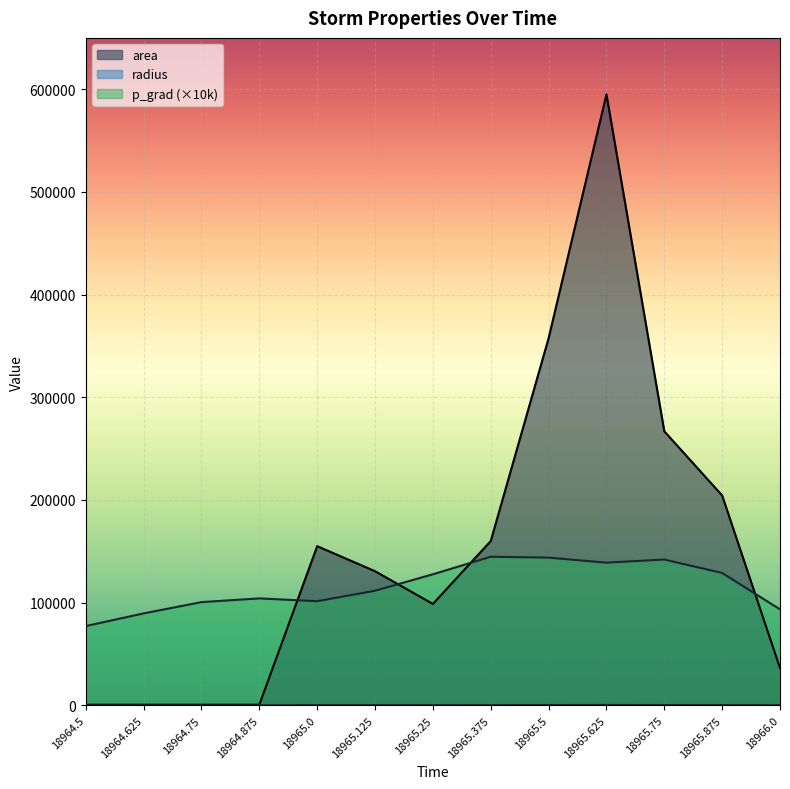

Is the value of p_grad at 18966.0 greater than the value of area at 18965.0?

No